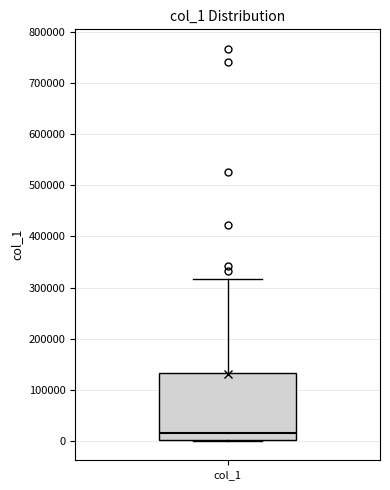

Read this box plot against the y-axis: the position of the median line, the range covered by the box, and the ends of both whiskers. The values are not printed on the chart, so give them approximately, as read against the axis.

median 10000, box 0 to 130000, whiskers 0 to 320000